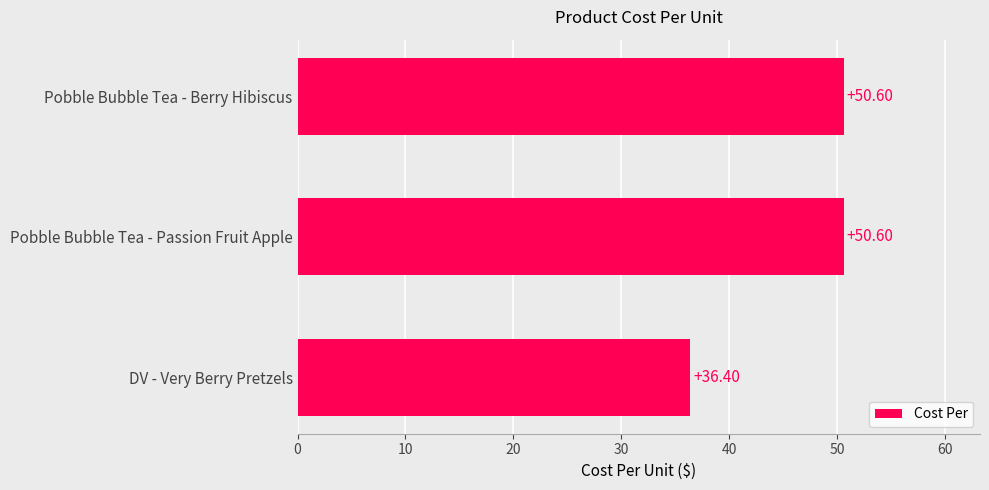

Which label corresponds to the smallest value in the chart?

DV - Very Berry Pretzels